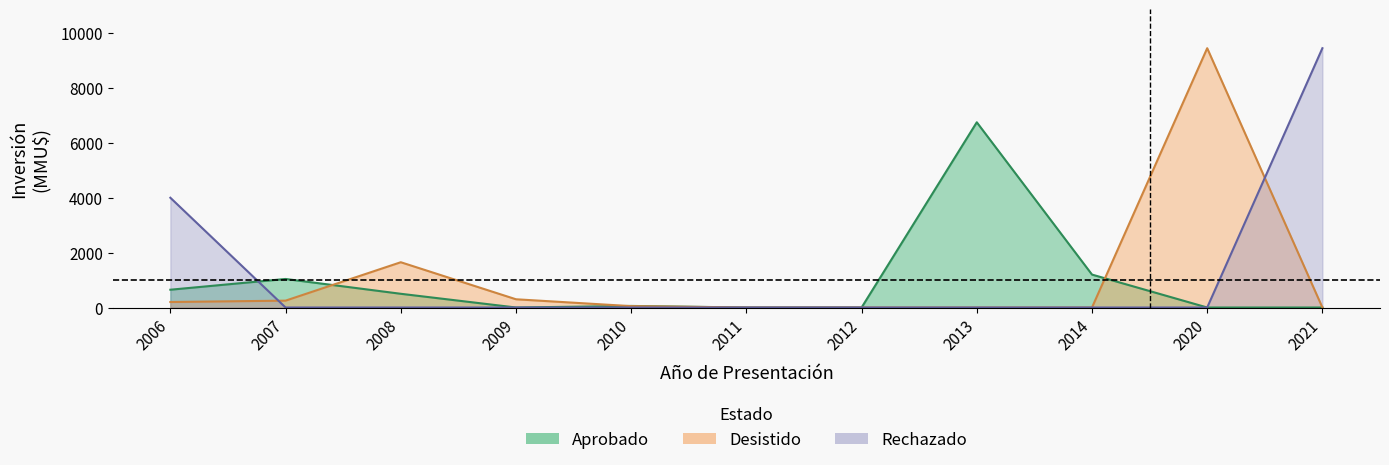

True or false: Desistido has more than 2 interior local peaks.

False